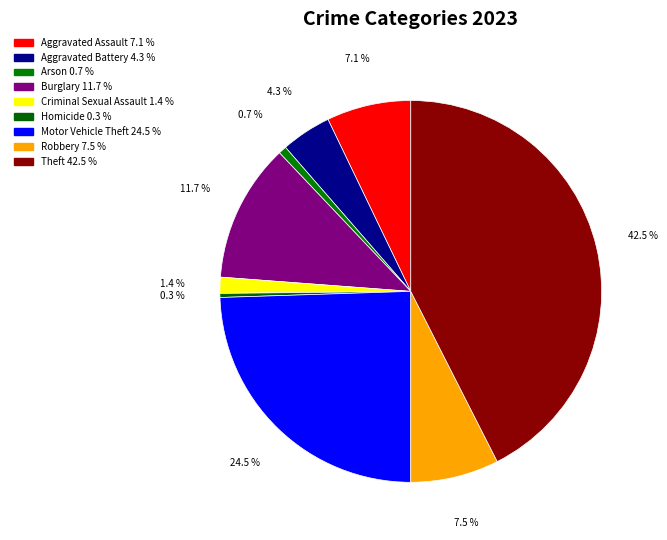

Does Burglary represent more than half of the total?

No